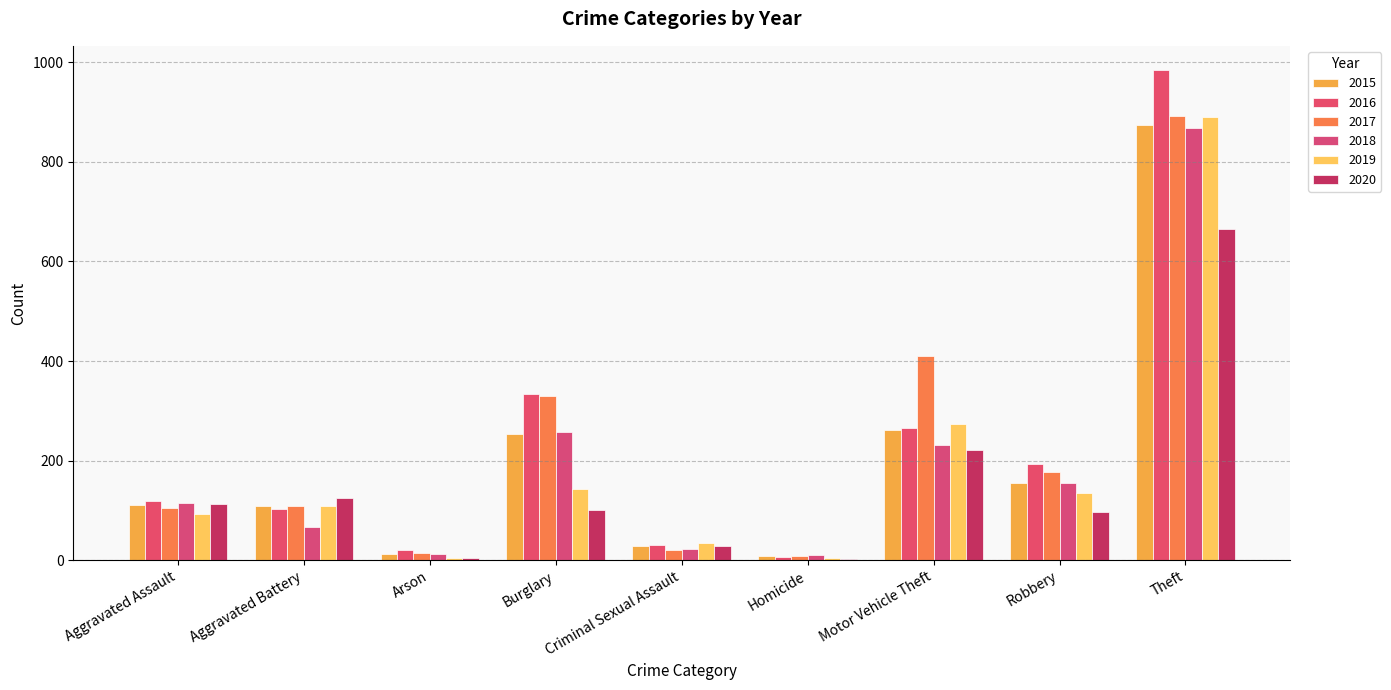

What is the smallest value displayed?

2